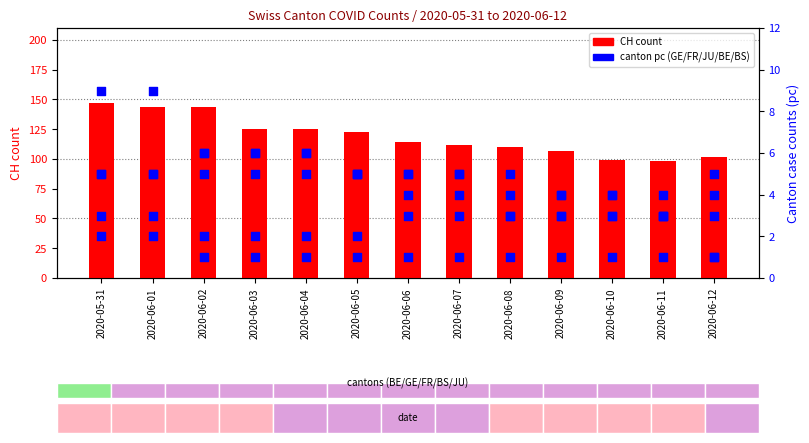

Which series has the largest total across all categories?

CH (count)